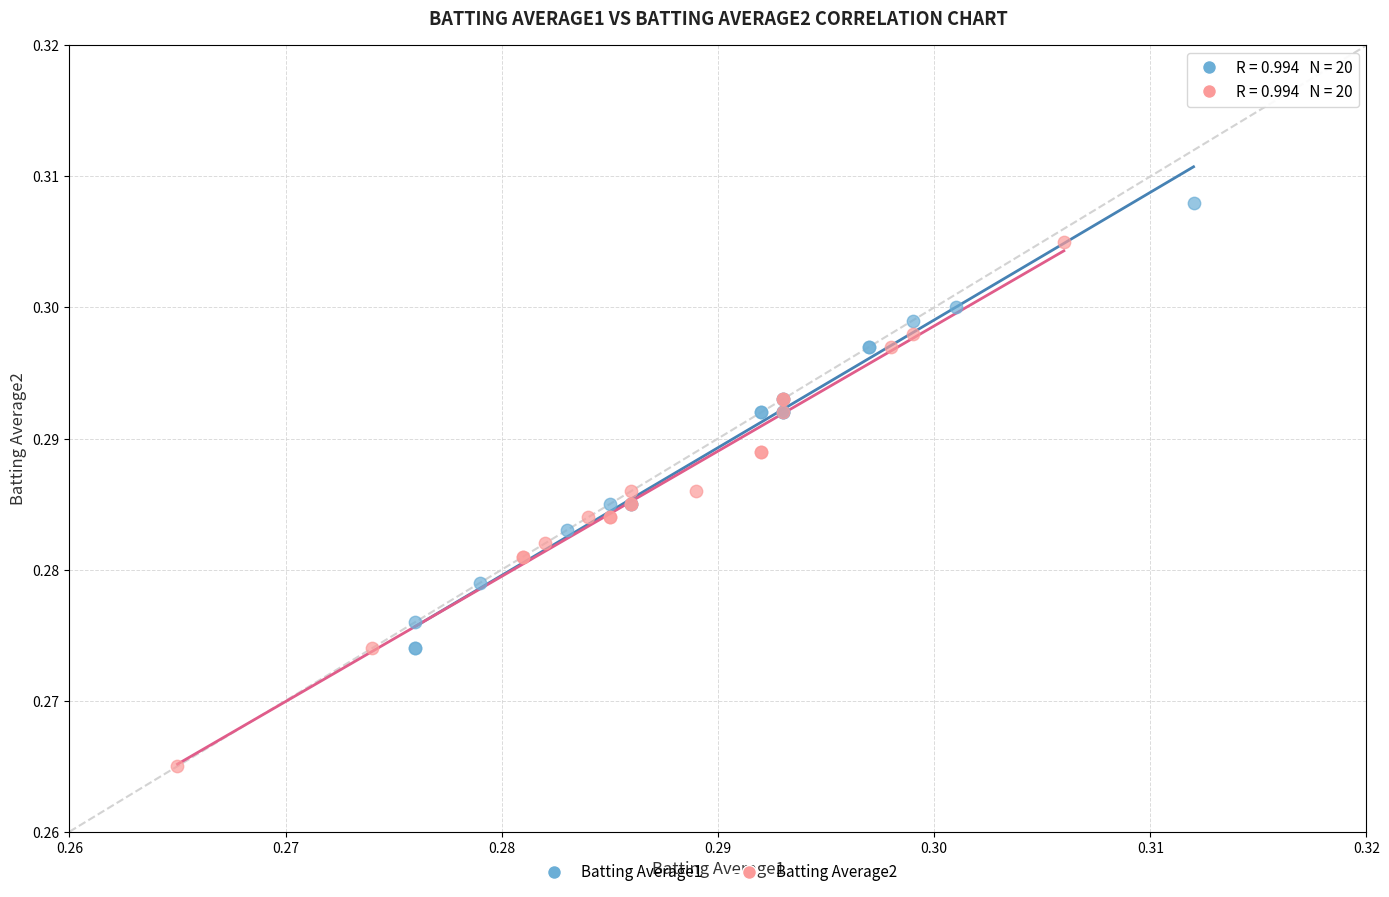

Which series contains the lowest Y value?

Batting Average2